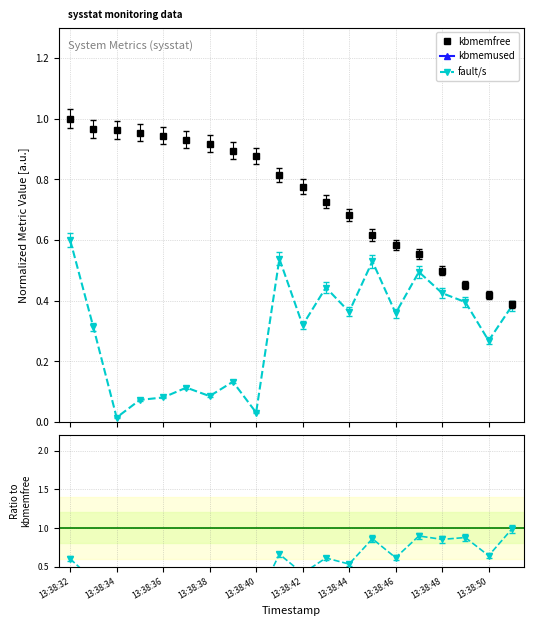

Rank the series by their maximum value, from highest to lowest.

kbmemused, kbmemfree, fault/s